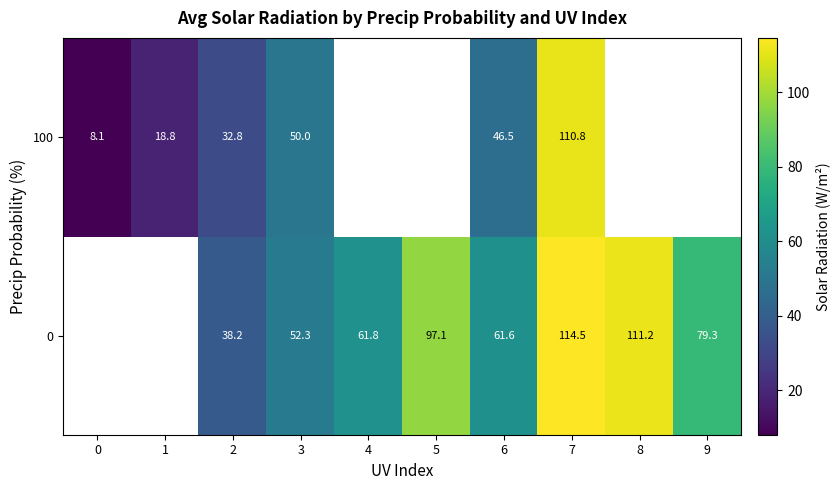

True or false: row_0 has a value of 52.3 at 3.

True